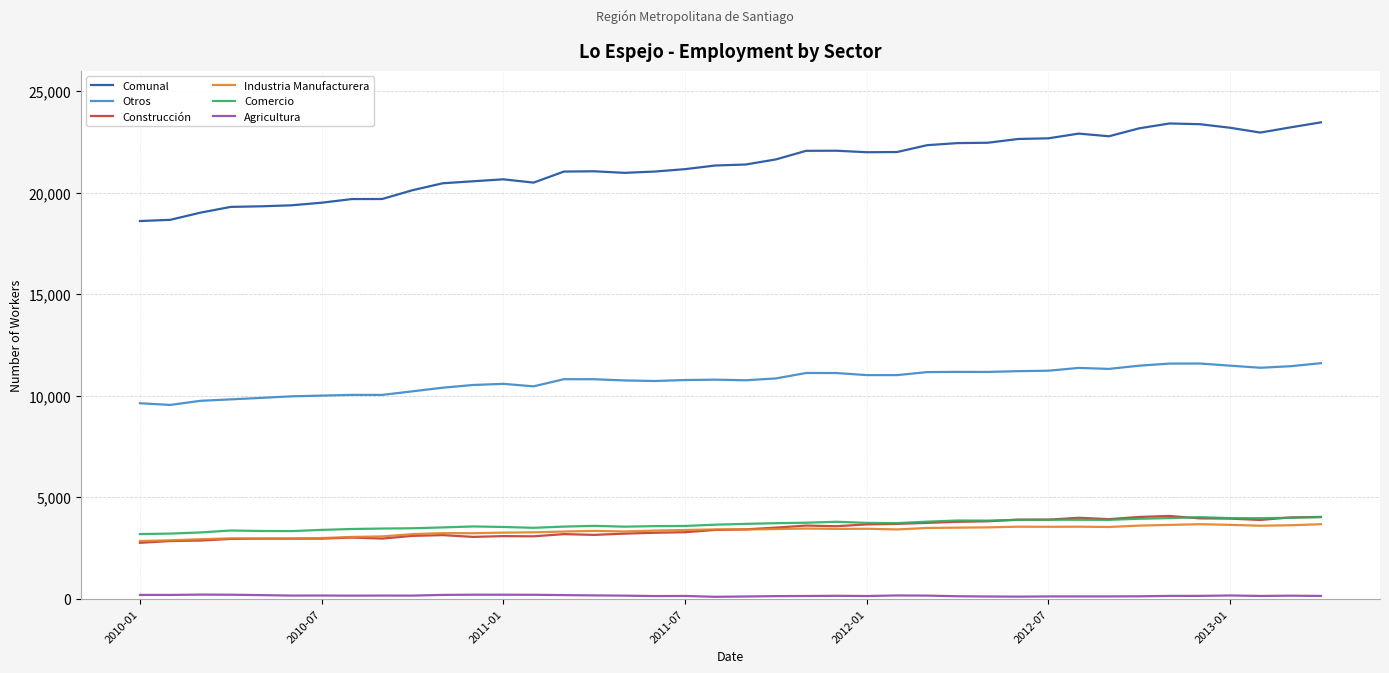

Which series has the largest total across all categories?

Comunal